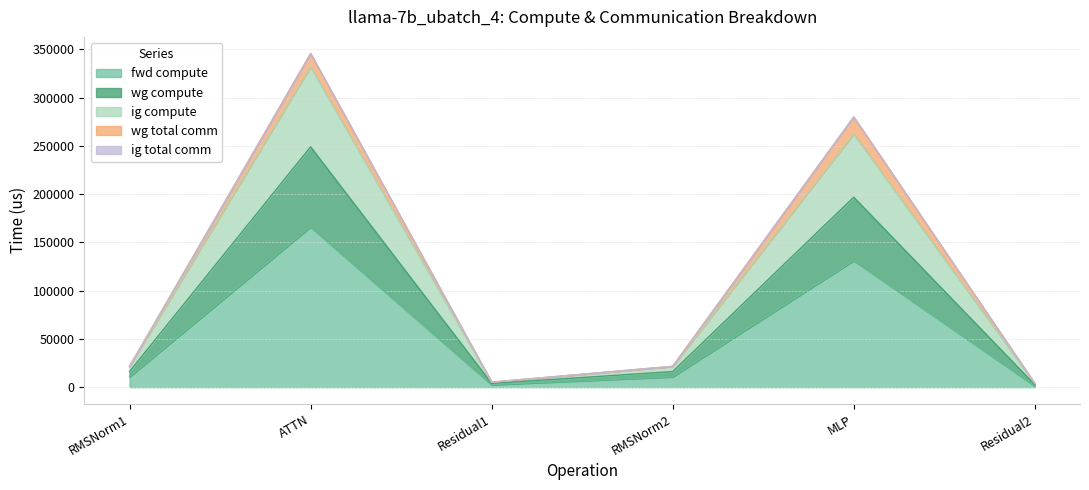

Between MLP and Residual1, which is larger?

MLP